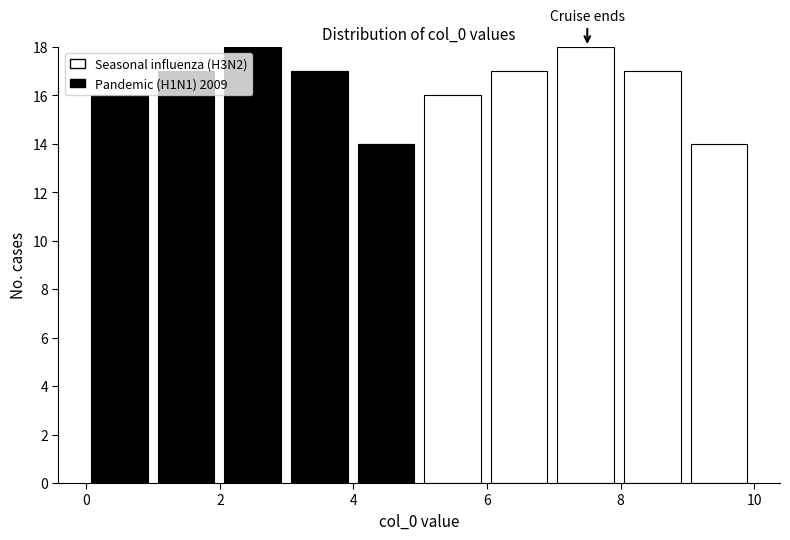

What is the total height of the stacked bar covering 1 to 2 on the x-axis? Neither the bar edges nor the heights are printed on the chart, so give them approximately, as read against the axes.

17